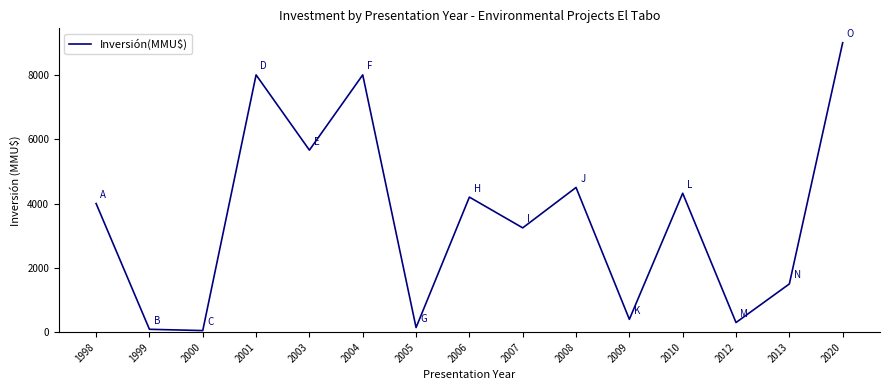

What is the maximum value shown in the chart?

9000